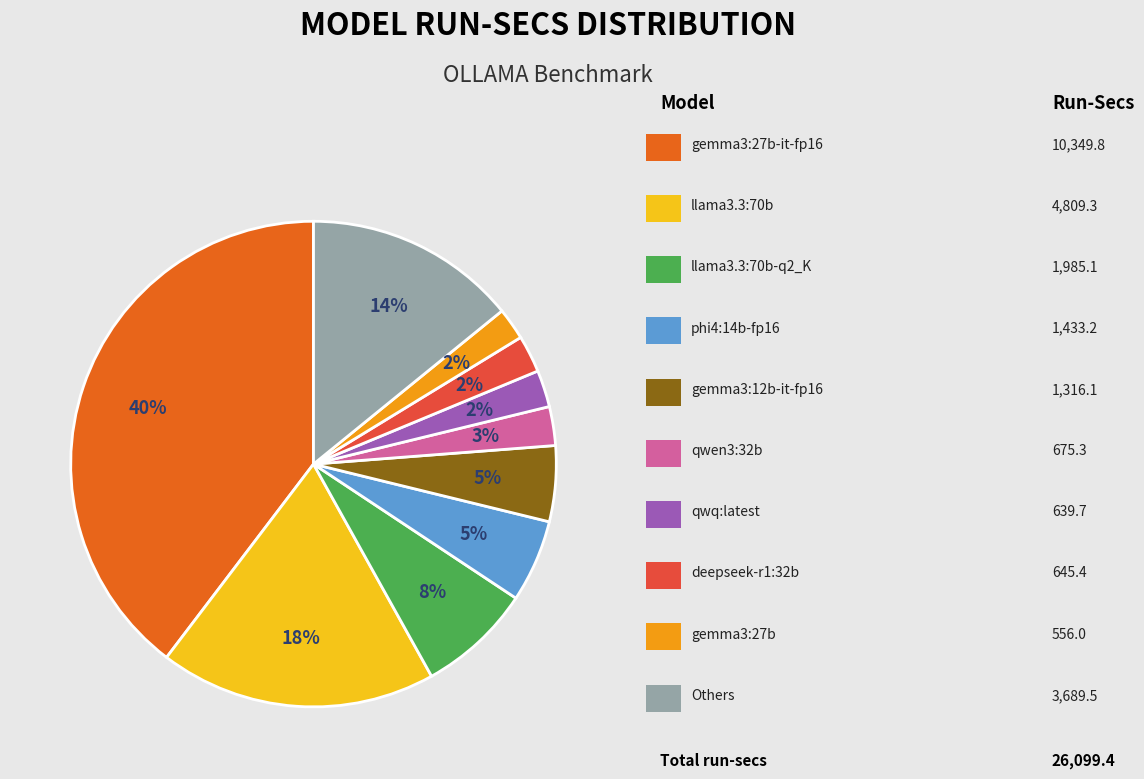

To the nearest percent, what is the average slice percentage?

10%